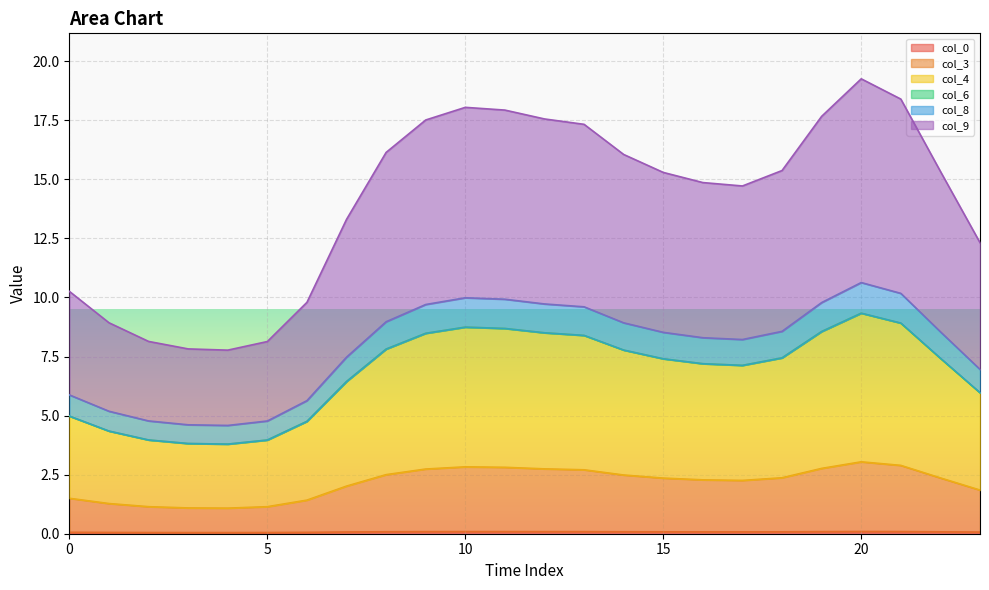

How many series are shown in this chart?

6